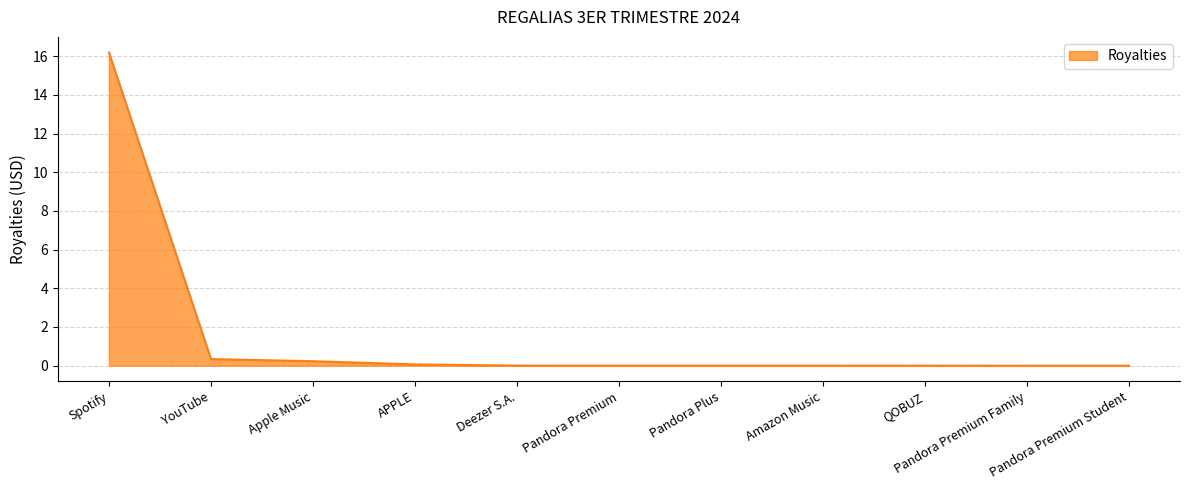

The value at Deezer S.A. is 0.0. True or false?

True